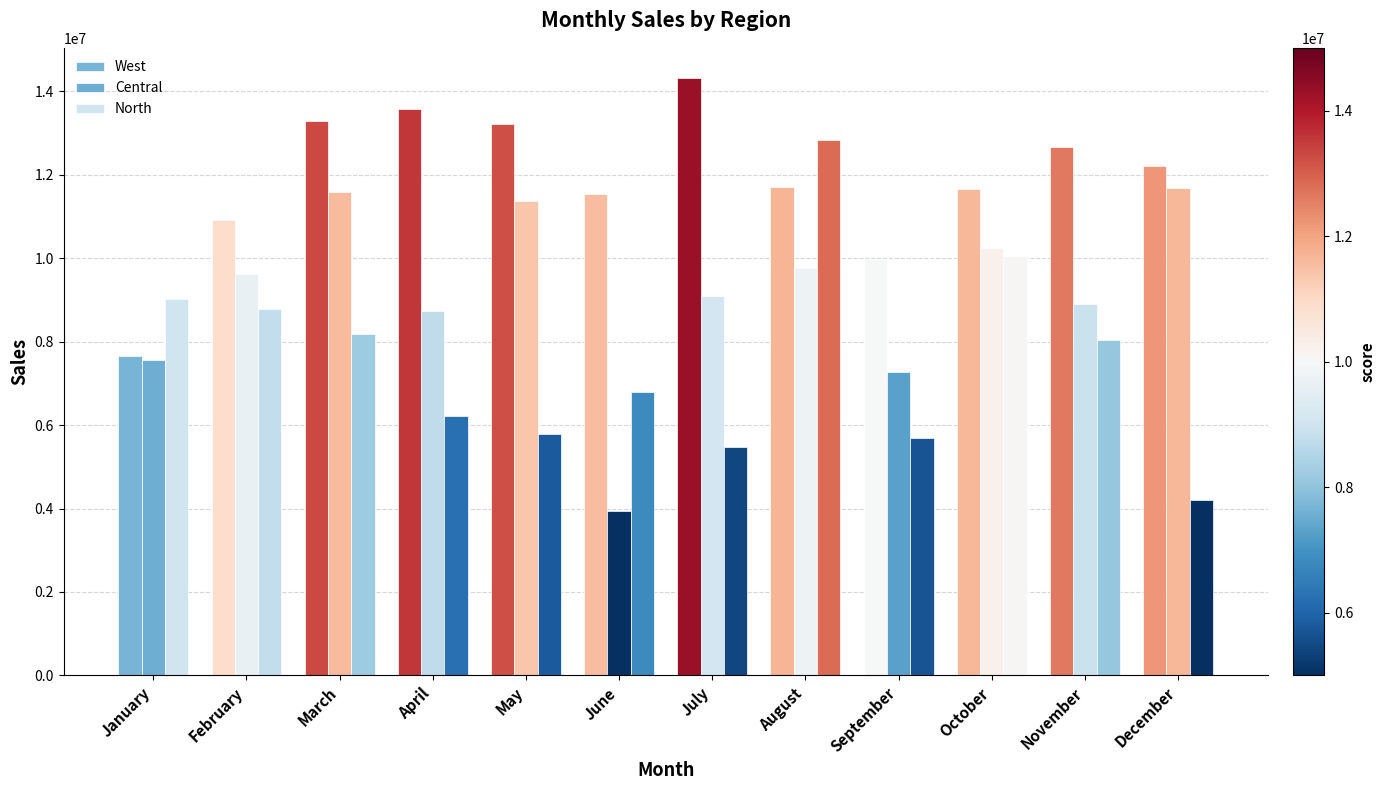

Does the chart contain any negative values?

No